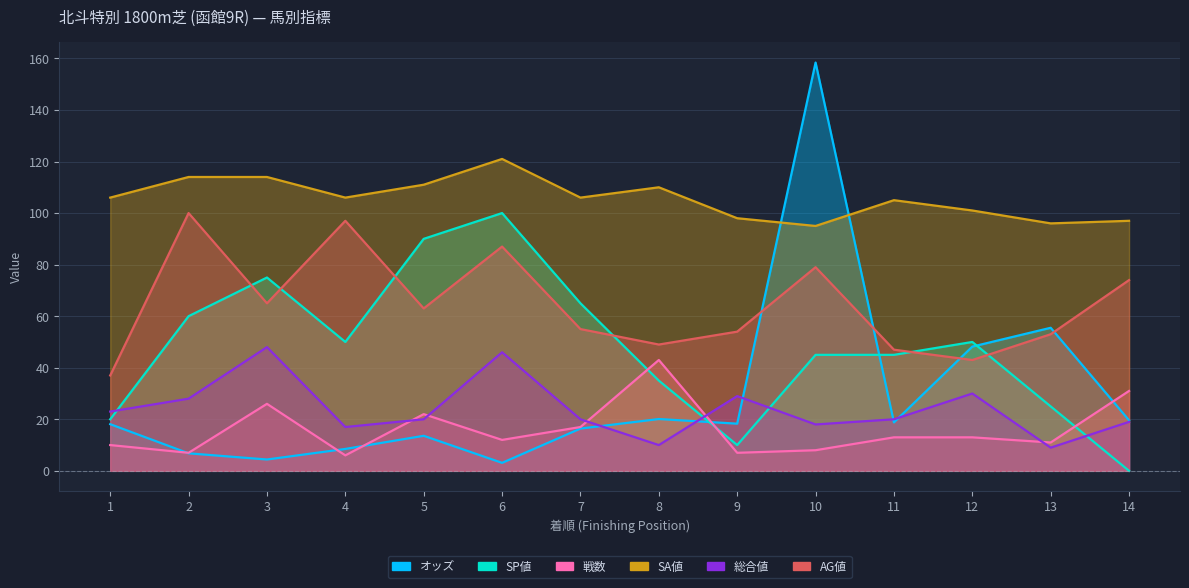

Which category has the highest value across all series?

10